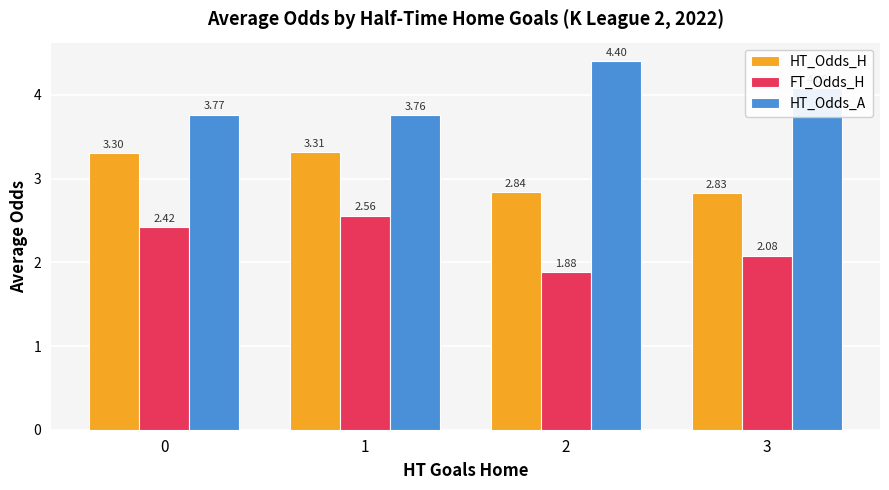

List the series in order of their peak value, lowest first.

FT_Odds_H, HT_Odds_H, HT_Odds_A